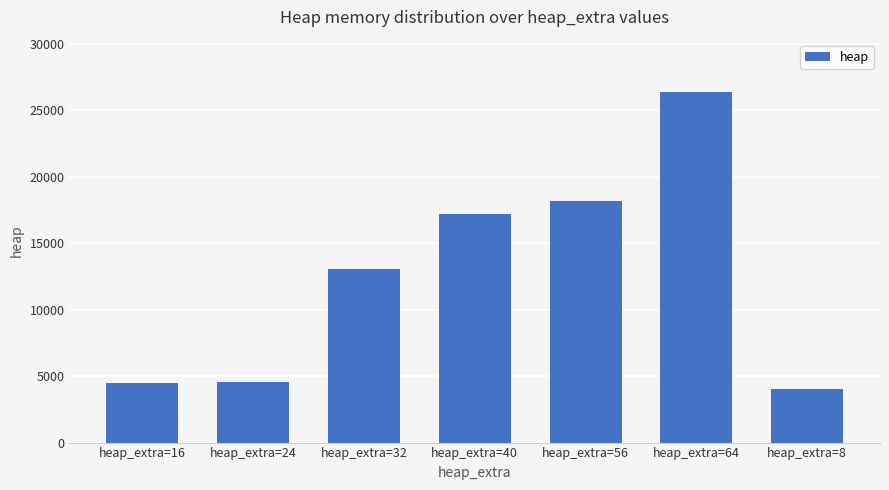

Does the chart contain stacked bars?

No